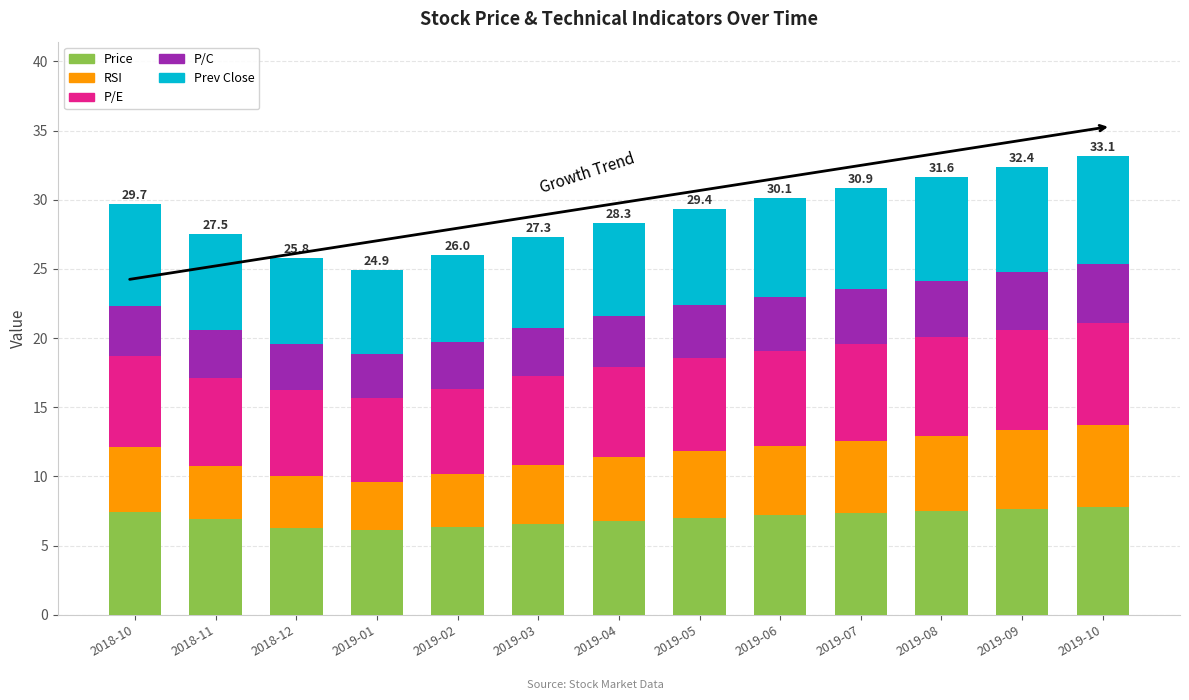

What is the difference between the maximum and minimum values in the Price series?

1.7